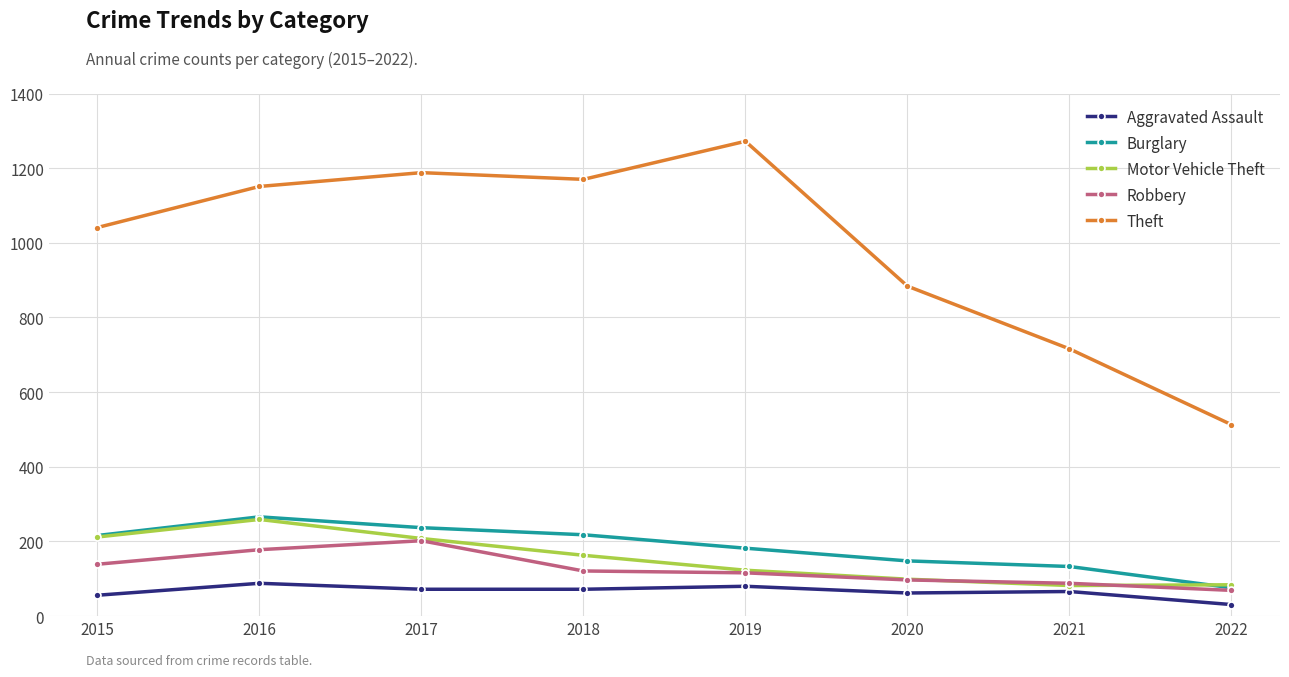

Between 2017 and 2021, which series saw the biggest shift?

Theft